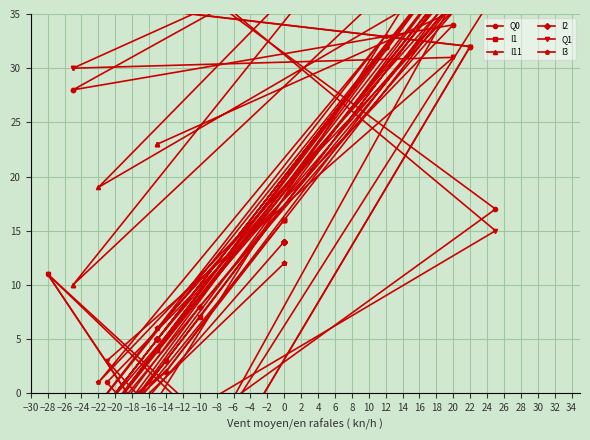

Is it true that I1 equals 4 at 2?

True